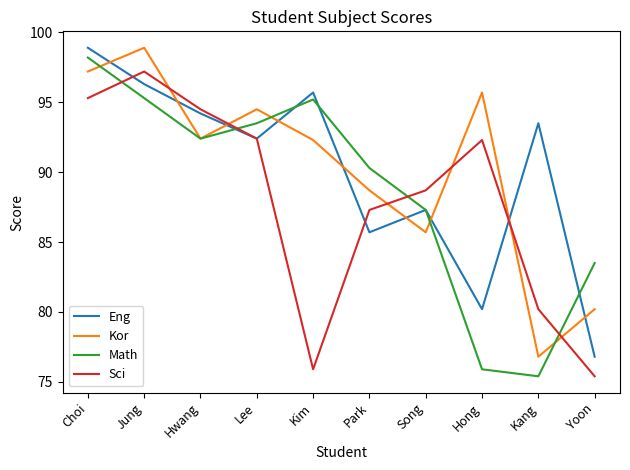

Count the number of data series in this chart.

4